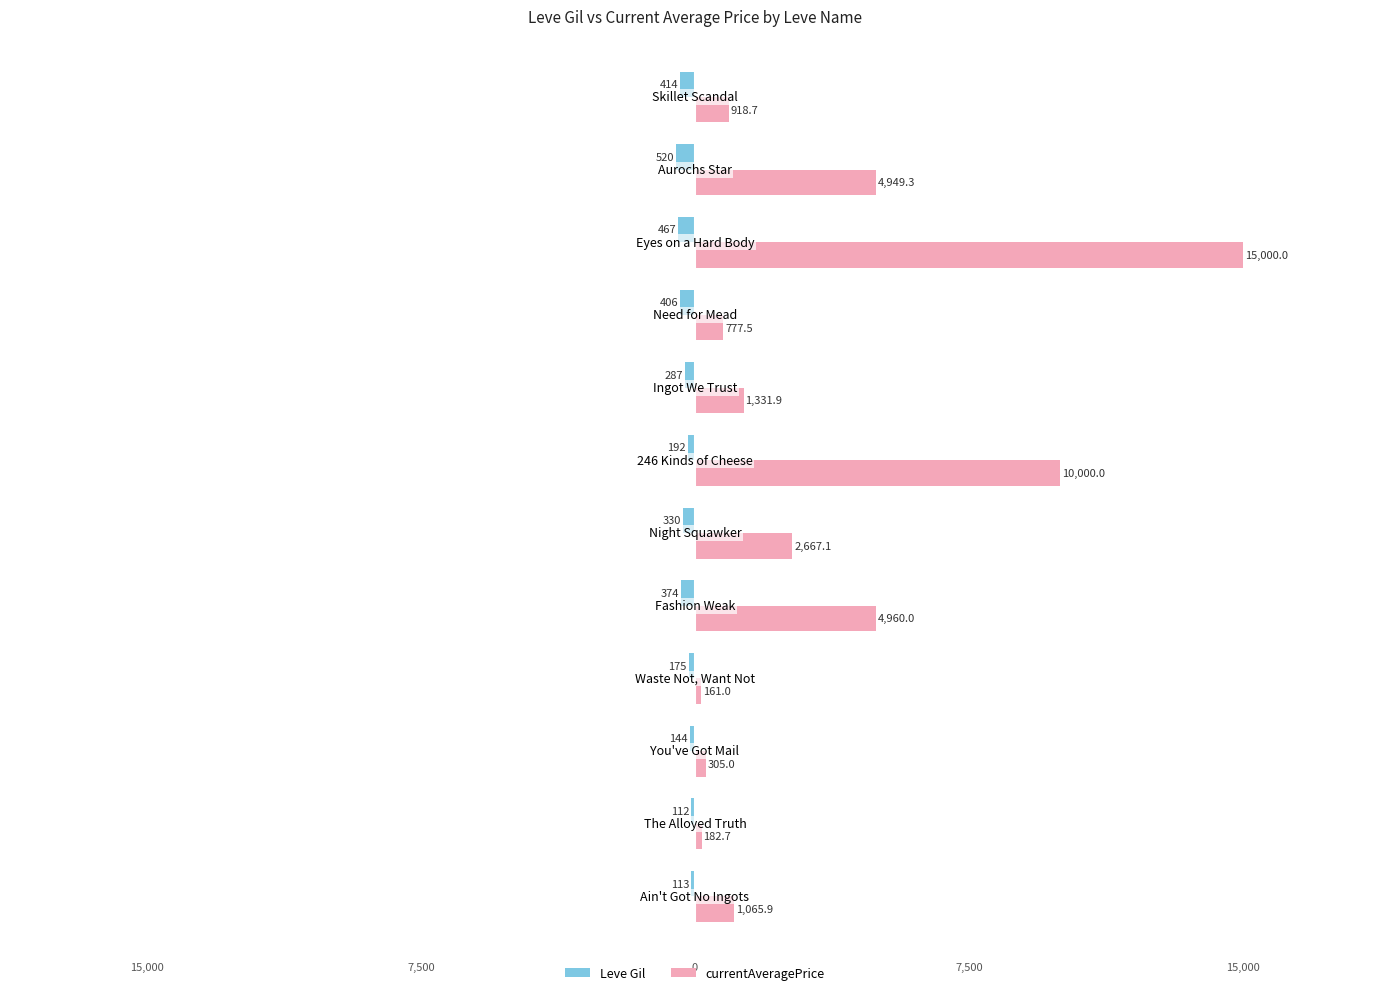

What are all the series names shown in the legend?

Leve Gil, currentAveragePrice